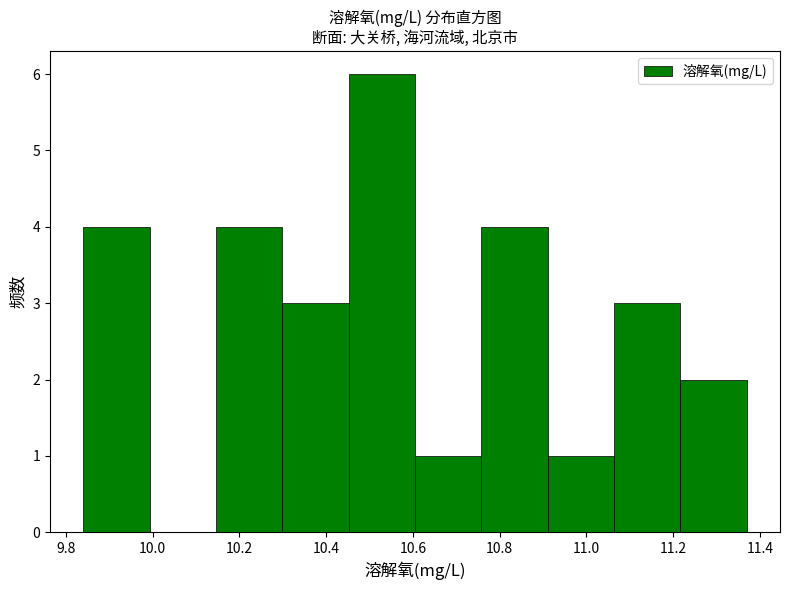

Which range on the x-axis has the tallest bar?

10.46 to 10.60